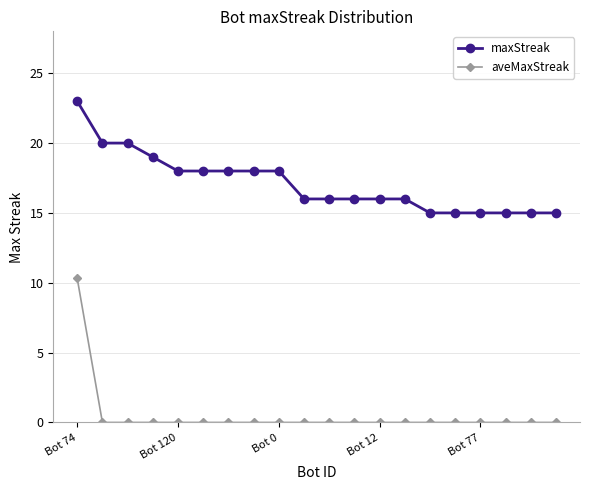

What is the difference between the maximum and second lowest values in the maxStreak series?

8.0